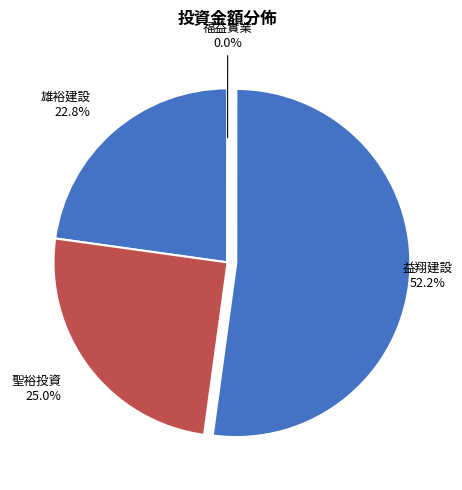

Which category has the smallest portion of the pie?

福益實業股份有限公司